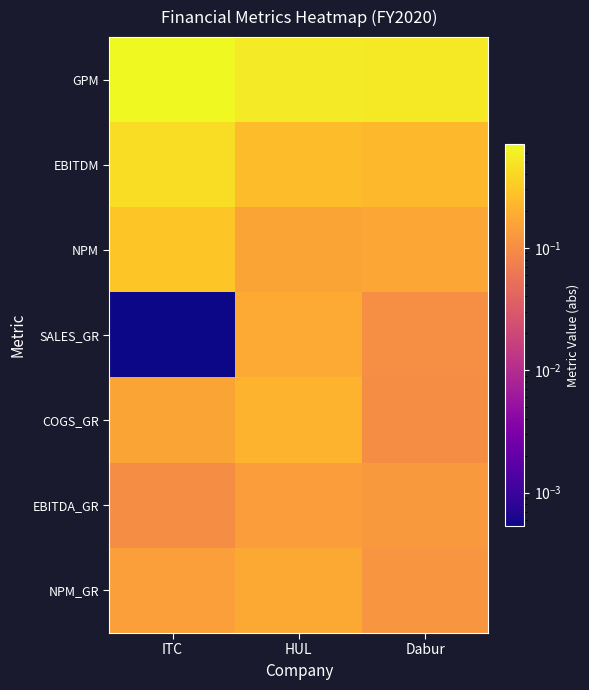

Rank the series by their maximum value, from highest to lowest.

GPM, EBITDM, NPM, COGS_GR, SALES_GR, NPM_GR, EBITDA_GR